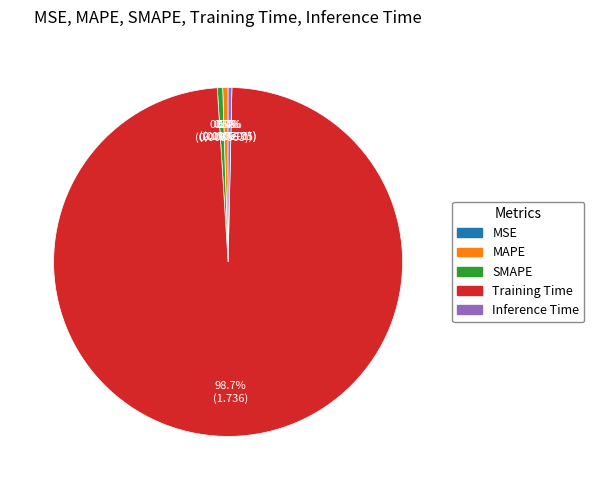

Which category has the biggest portion of the pie?

Training Time